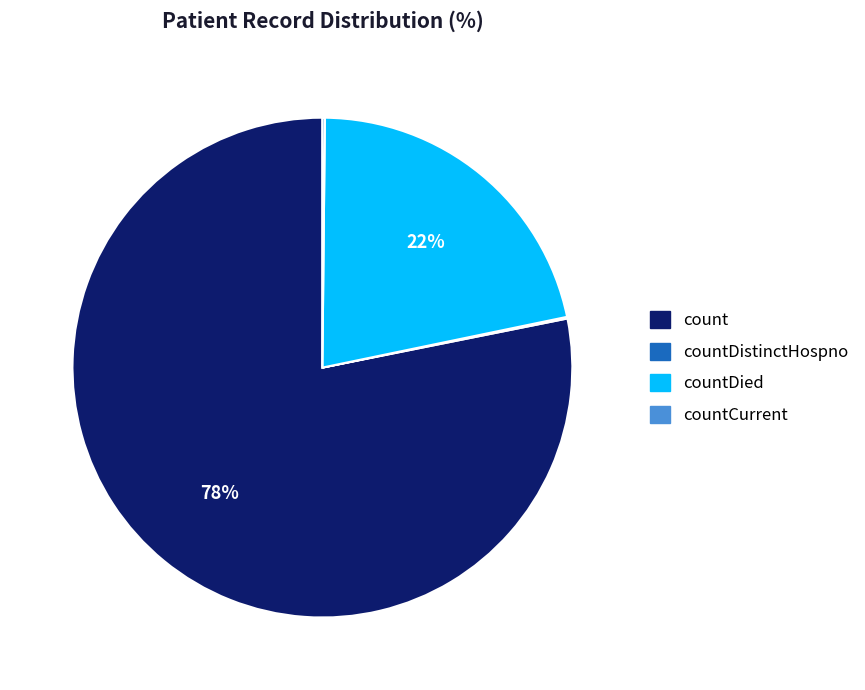

Is count the majority of the pie?

Yes